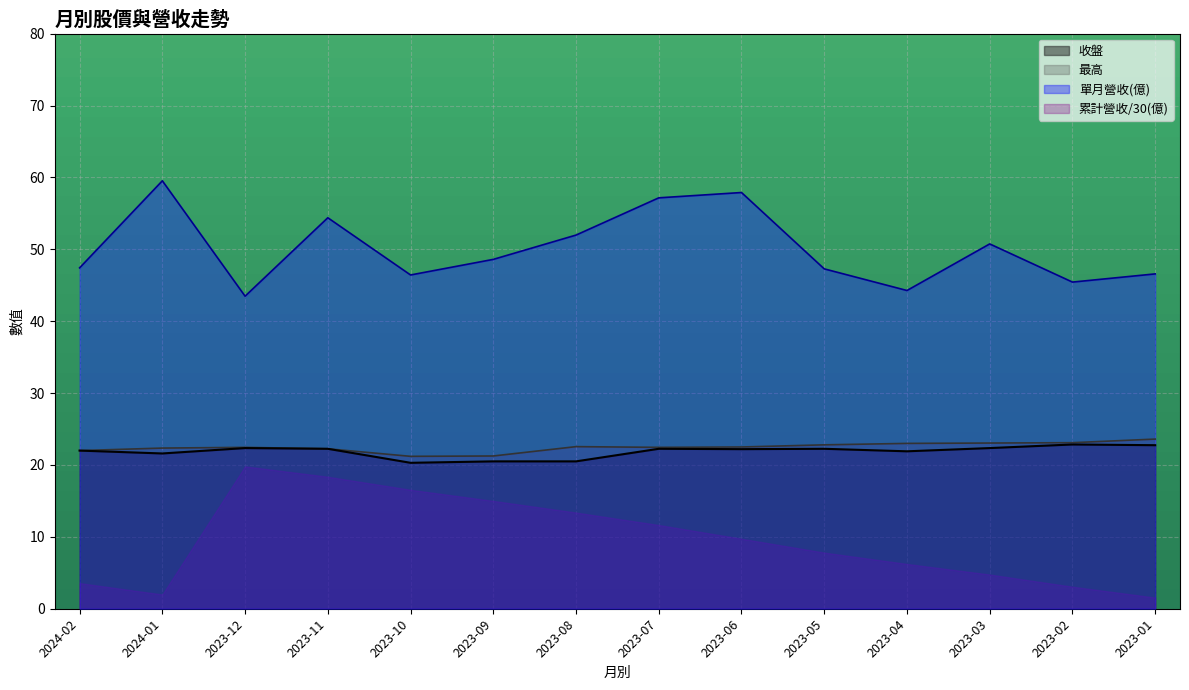

What position from the left is 2023-02?

13